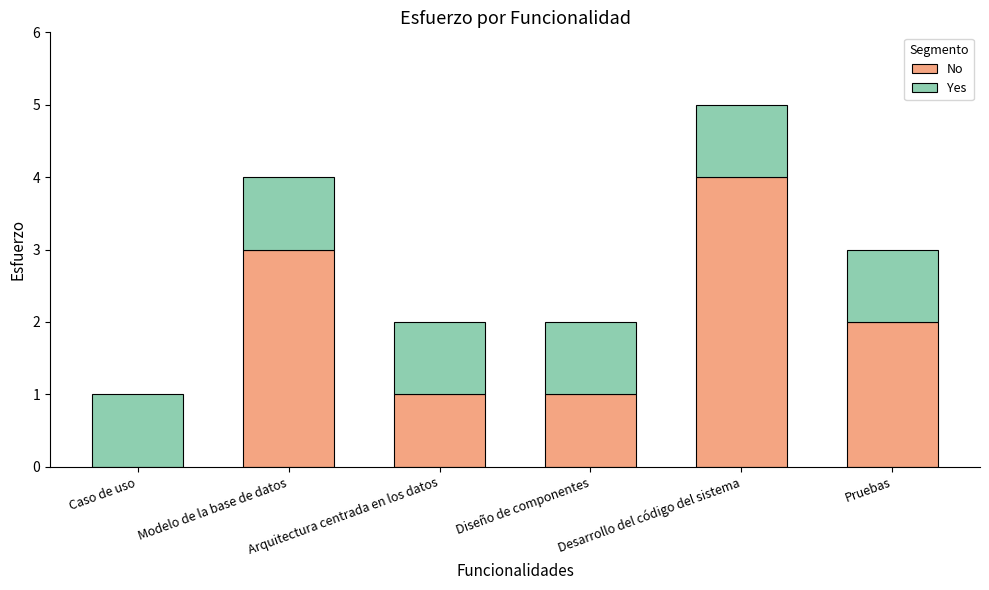

Which category has the highest value in the No series?

Desarrollo del código del sistema